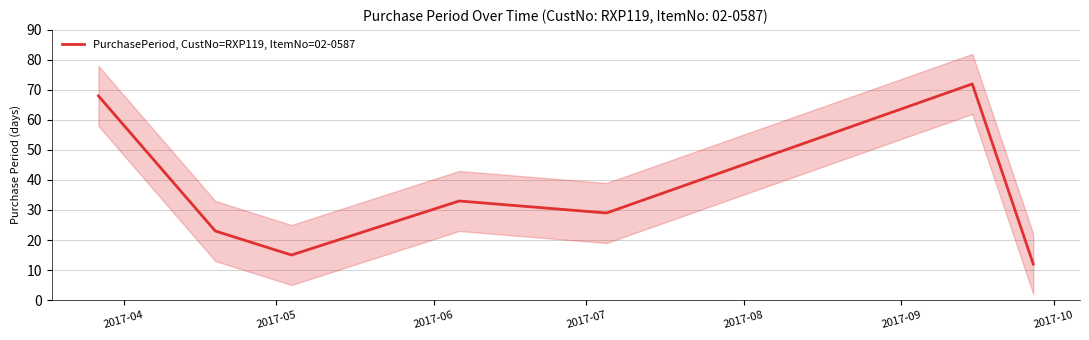

The value at 2017-08 is 44. True or false?

False